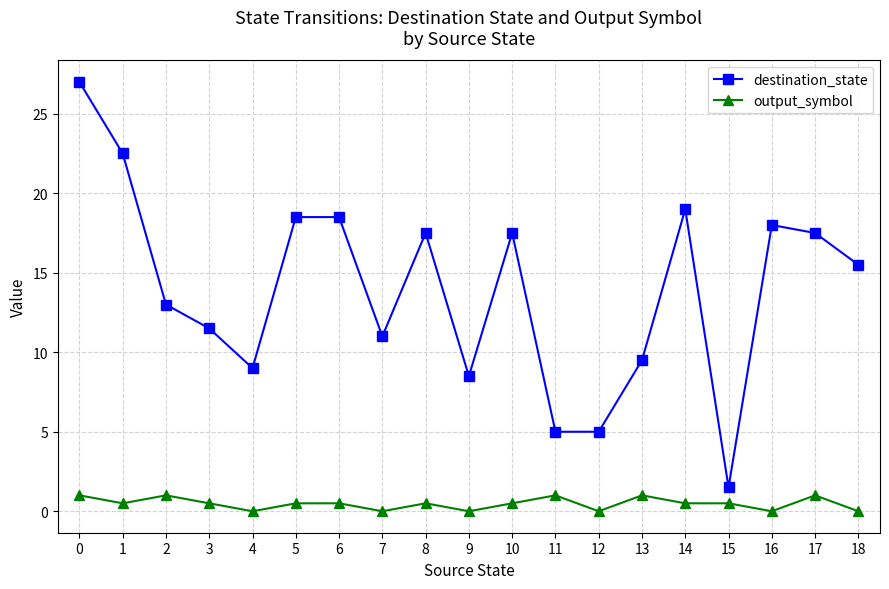

True or false: destination_state and output_symbol intersect in this chart.

False